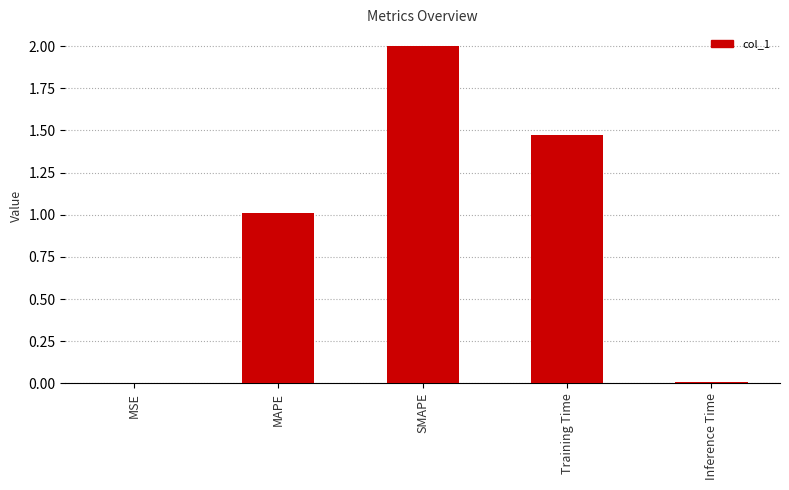

How many distinct data groups are displayed?

1